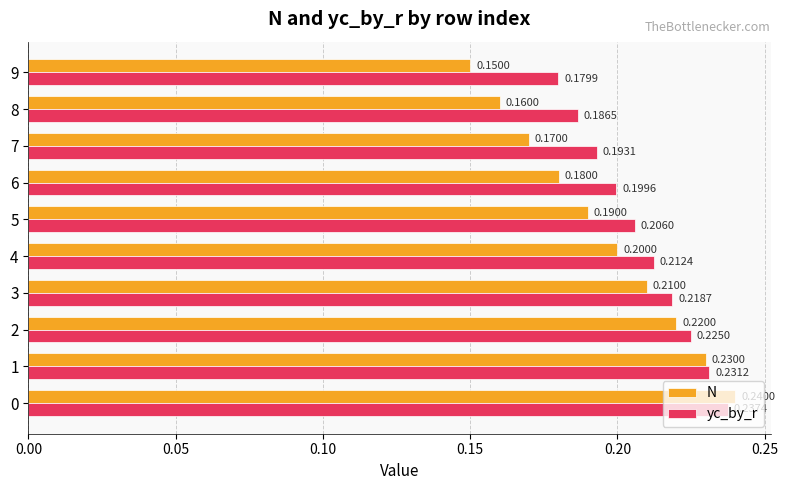

What is the total value across all series at 1?

0.5